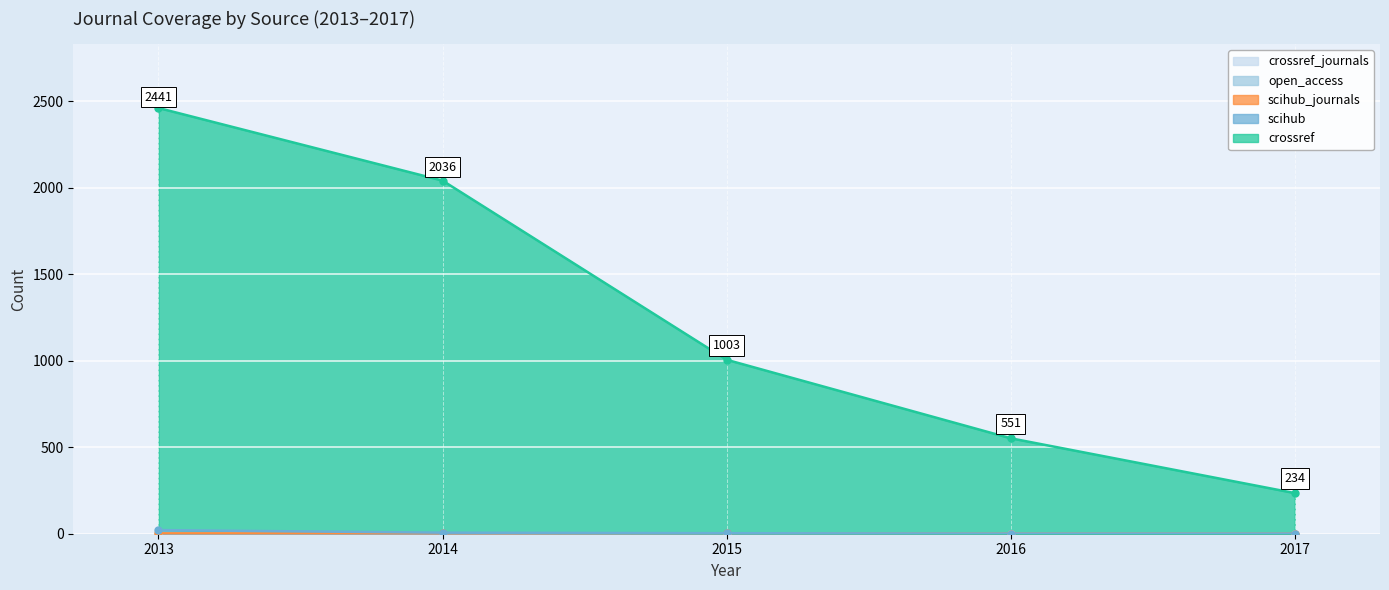

Which series has the widest spread of values?

crossref